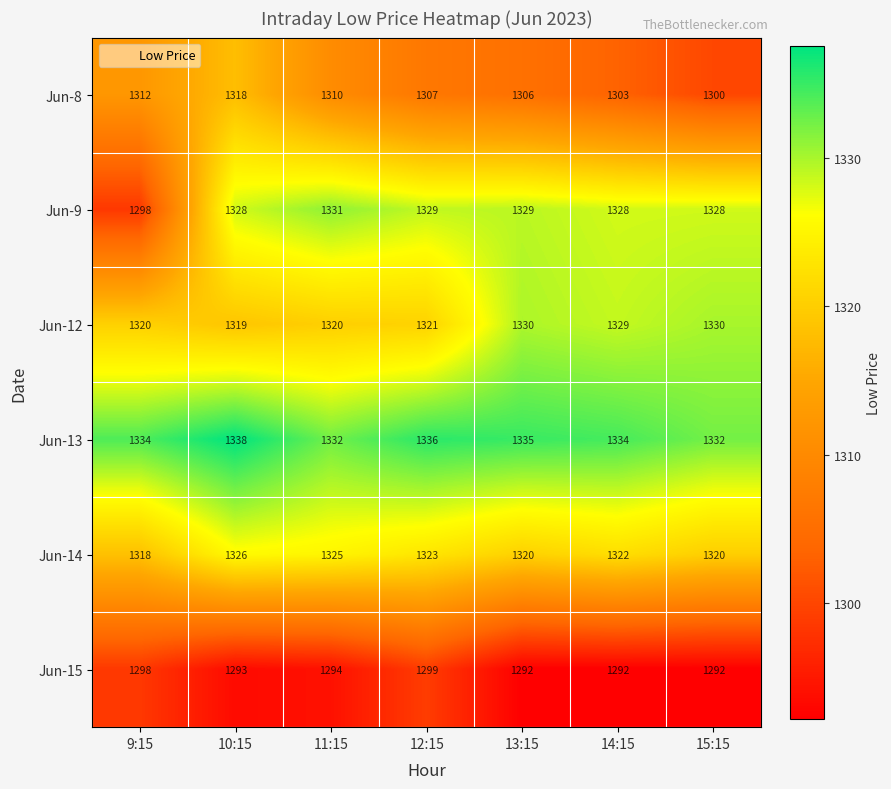

What is the minimum value shown in the chart?

1292